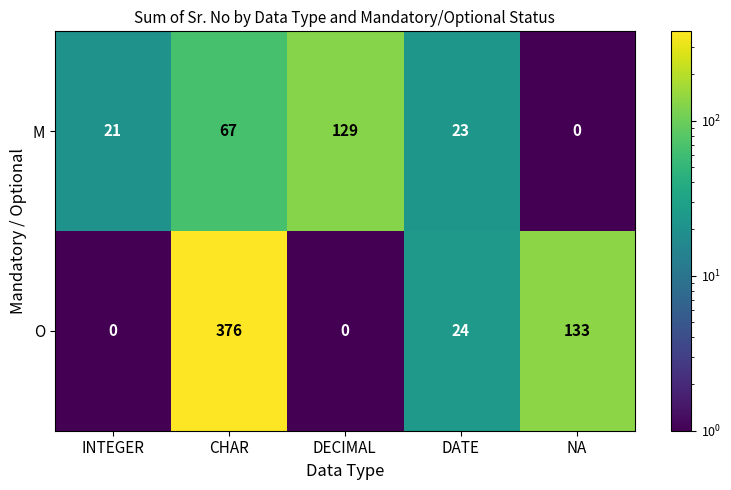

What is the difference between the second highest and minimum values in the M series?

67